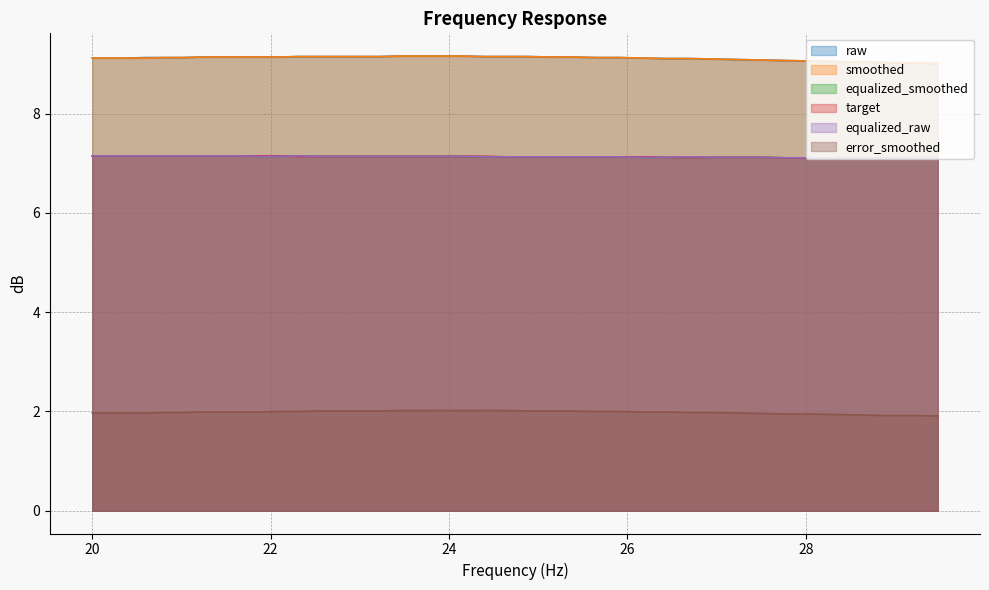

How many lines are shown in the chart?

6